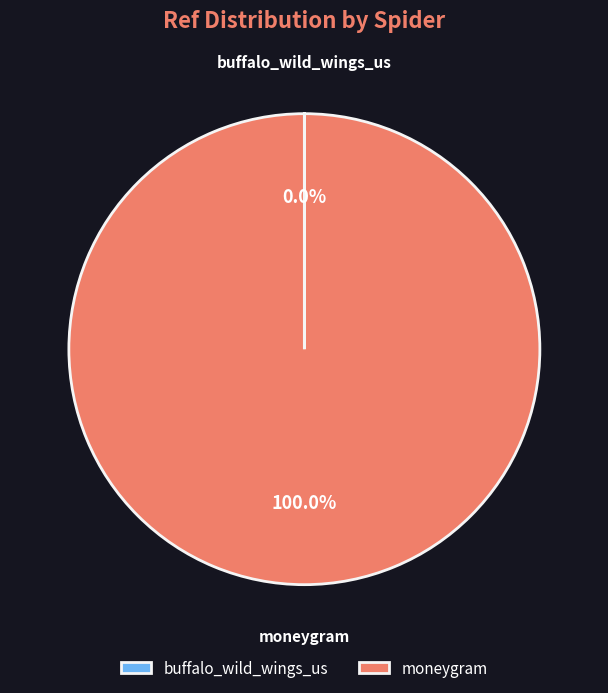

Is there a majority slice in this chart?

Yes